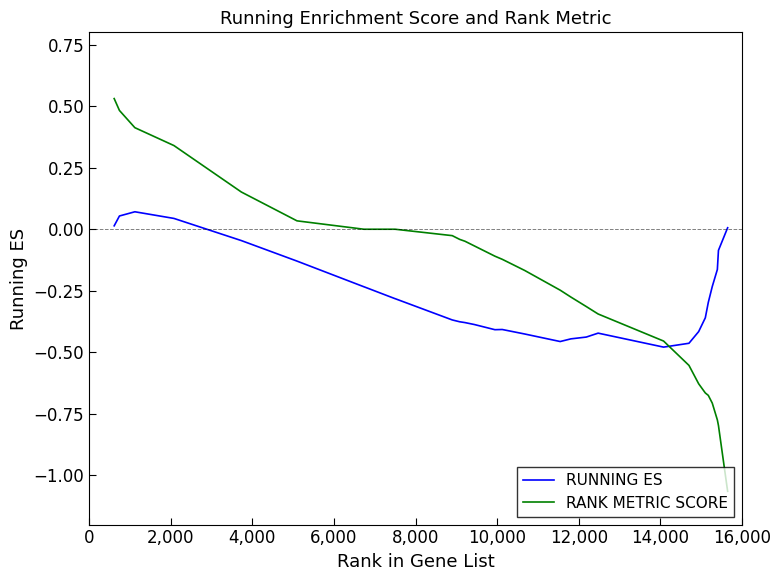

How many distinct data groups are displayed?

2